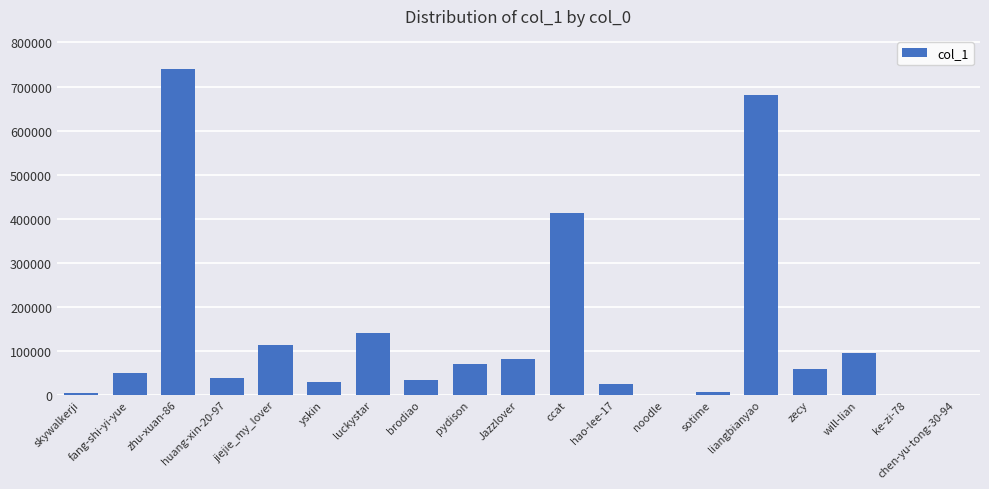

Where is the data nearest to the value 370462?

ccat